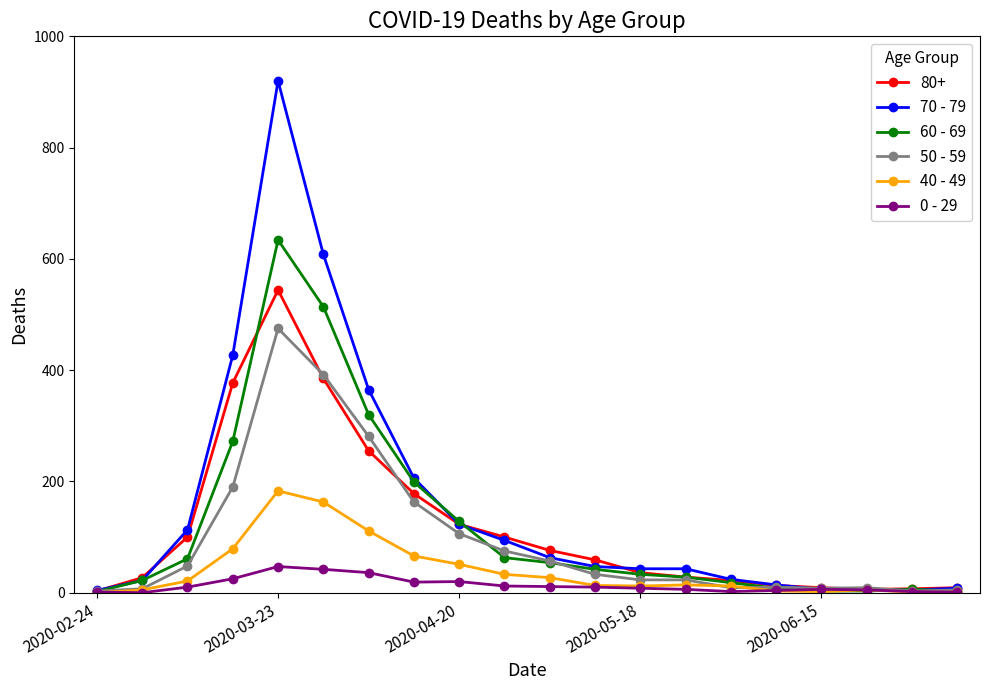

List the series in order of their peak value, lowest first.

0 - 29, 40 - 49, 50 - 59, 80+, 60 - 69, 70 - 79